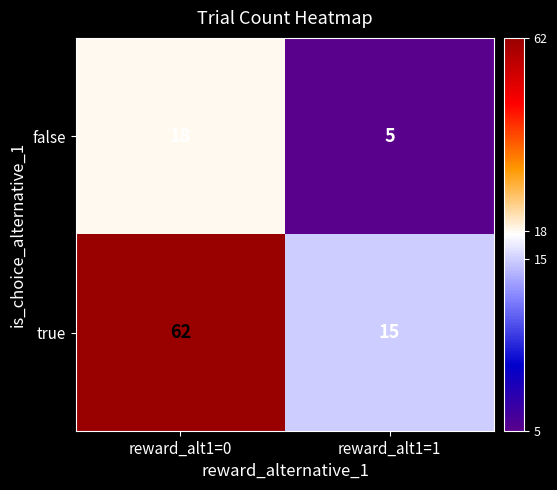

What is the sum of the true values at reward_alt1=1 and reward_alt1=0?

77